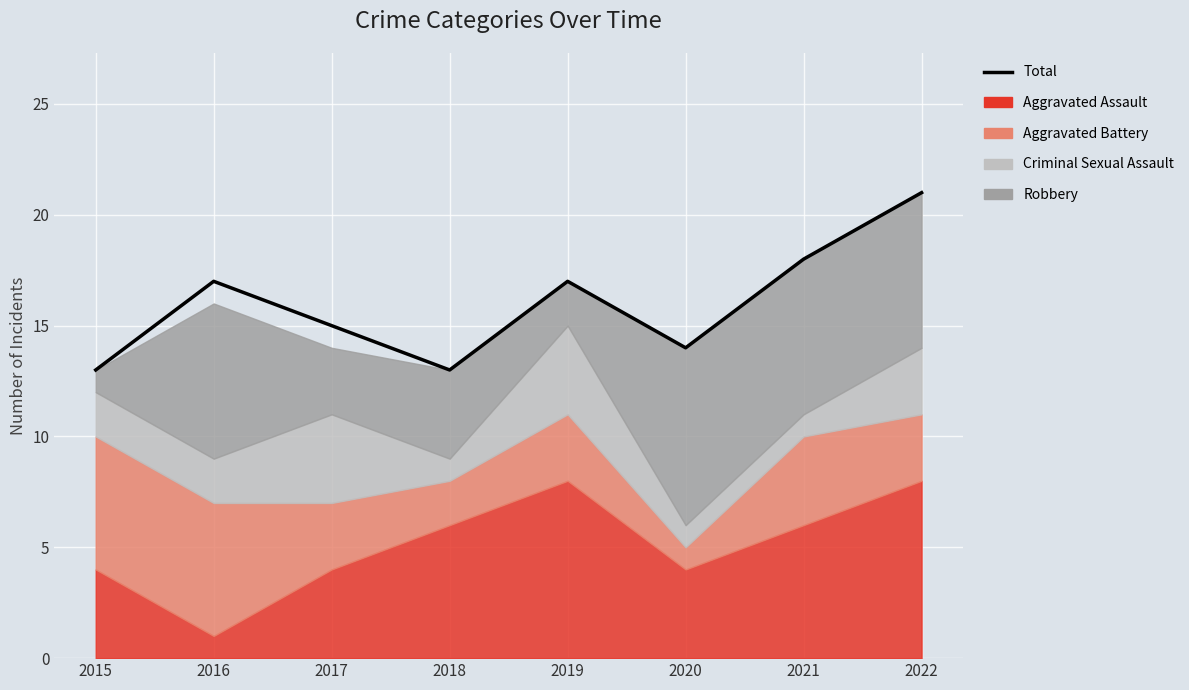

List the labels in order of value, smallest first.

2015, 2018, 2020, 2017, 2016, 2019, 2021, 2022